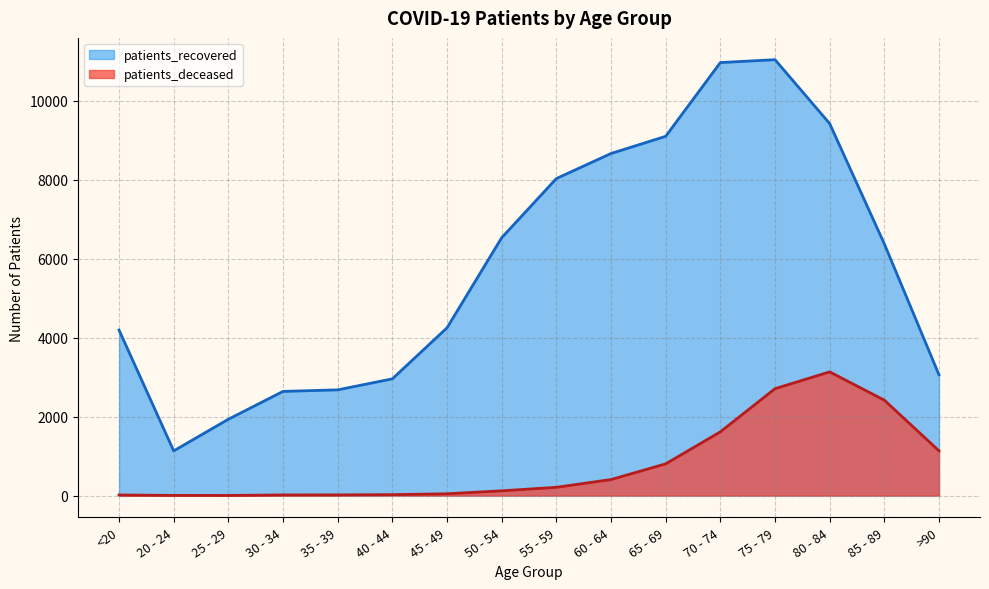

Does the chart display data point markers on the line(s)?

No